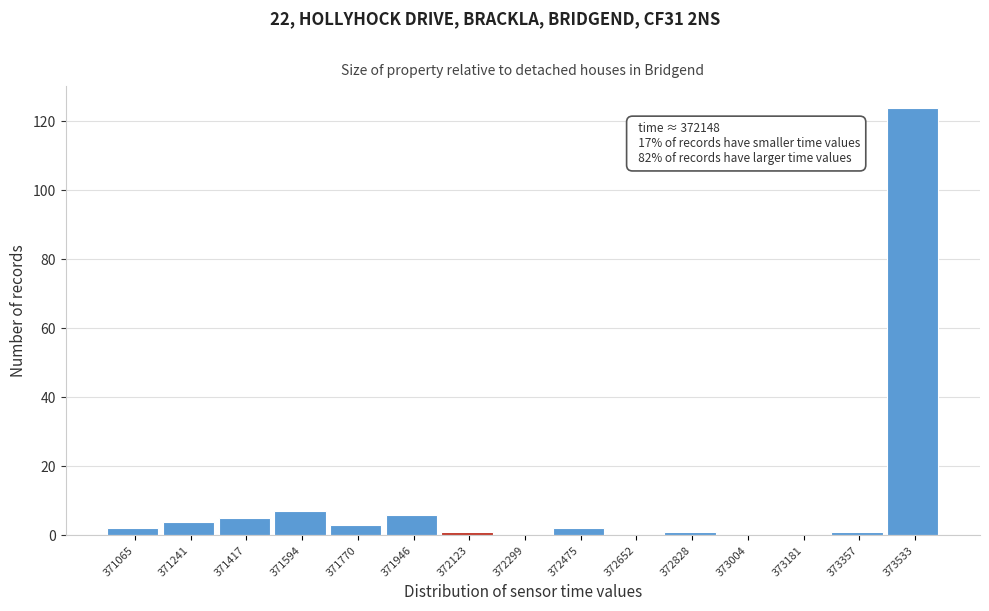

Over which range of the x-axis is the bar tallest?

373440 to 373620